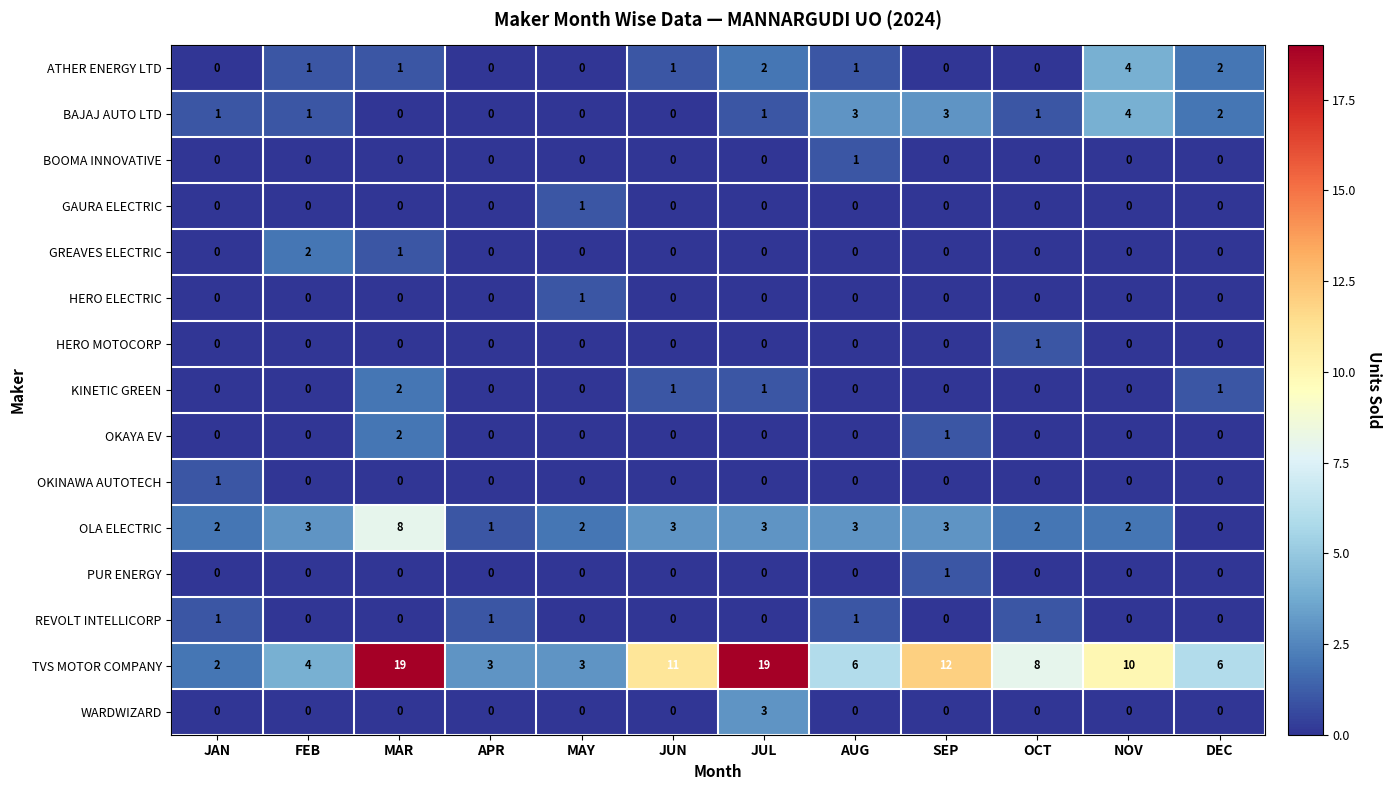

How many series are shown in this chart?

15